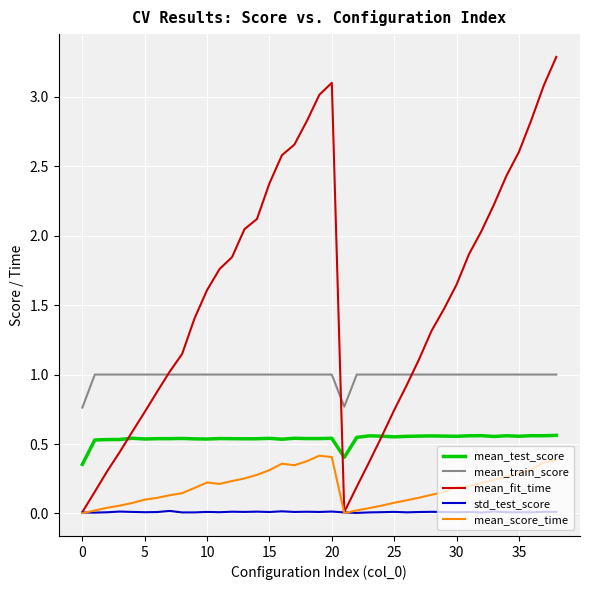

Does the chart have visible grid lines?

Yes